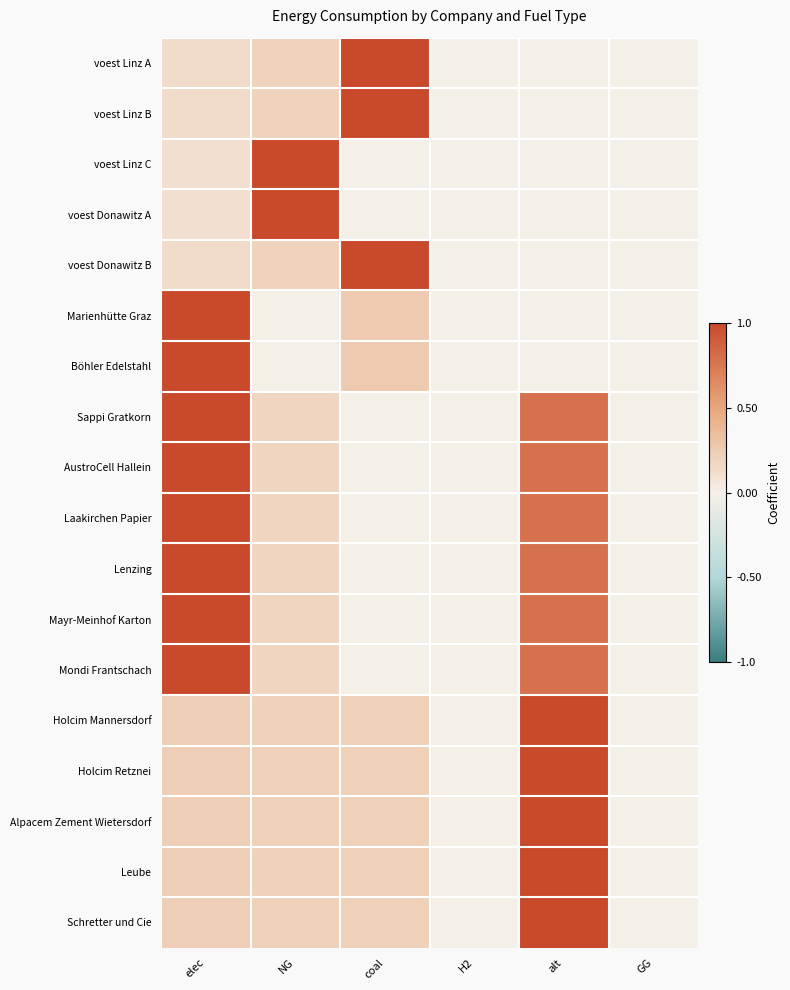

How many series are shown in this chart?

18